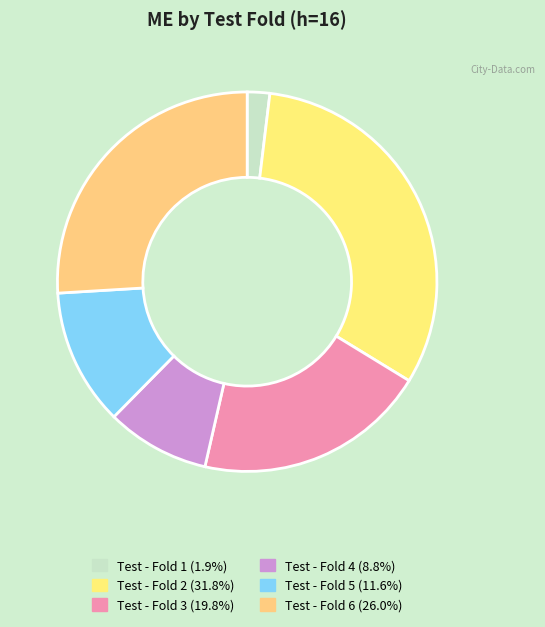

To the nearest percent, what is the difference between the Test - Fold 2 and Test - Fold 5 slice percentages?

20%